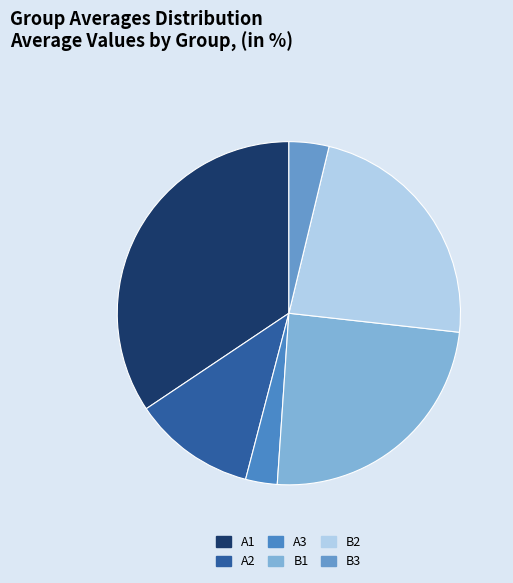

What is the total percentage of A2 and B1?

35.9%